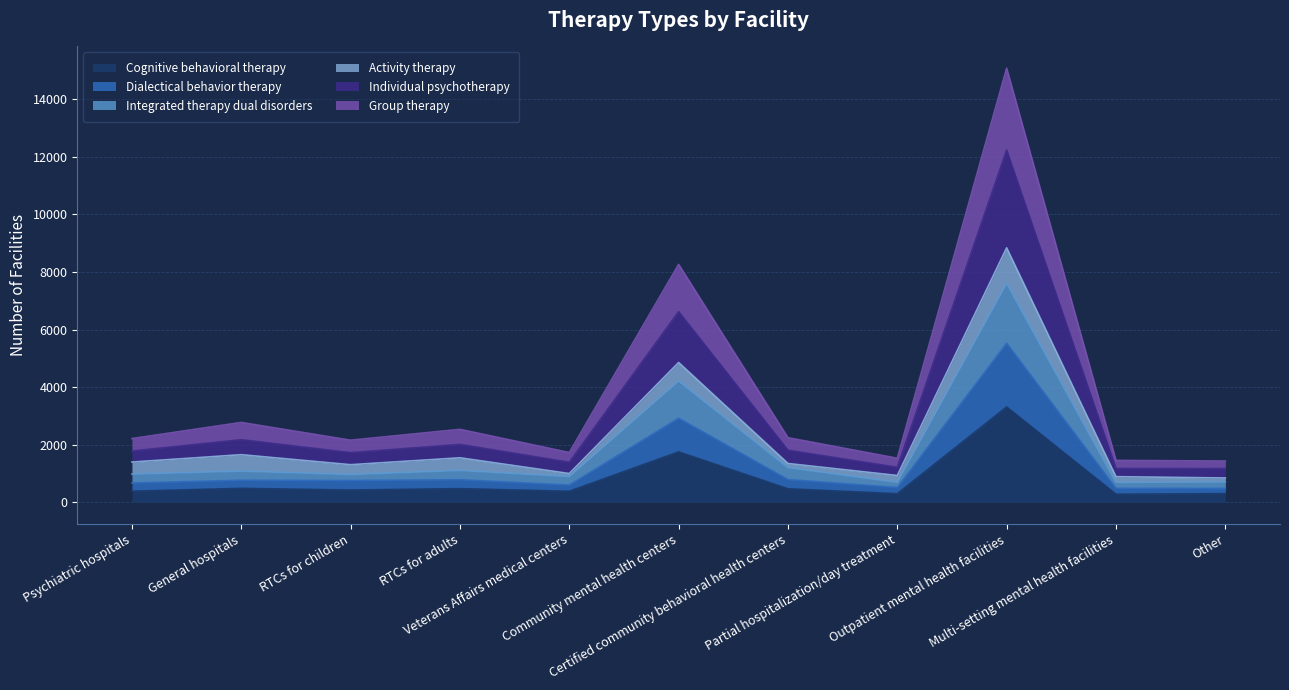

What is the maximum value for Cognitive behavioral therapy?

3311